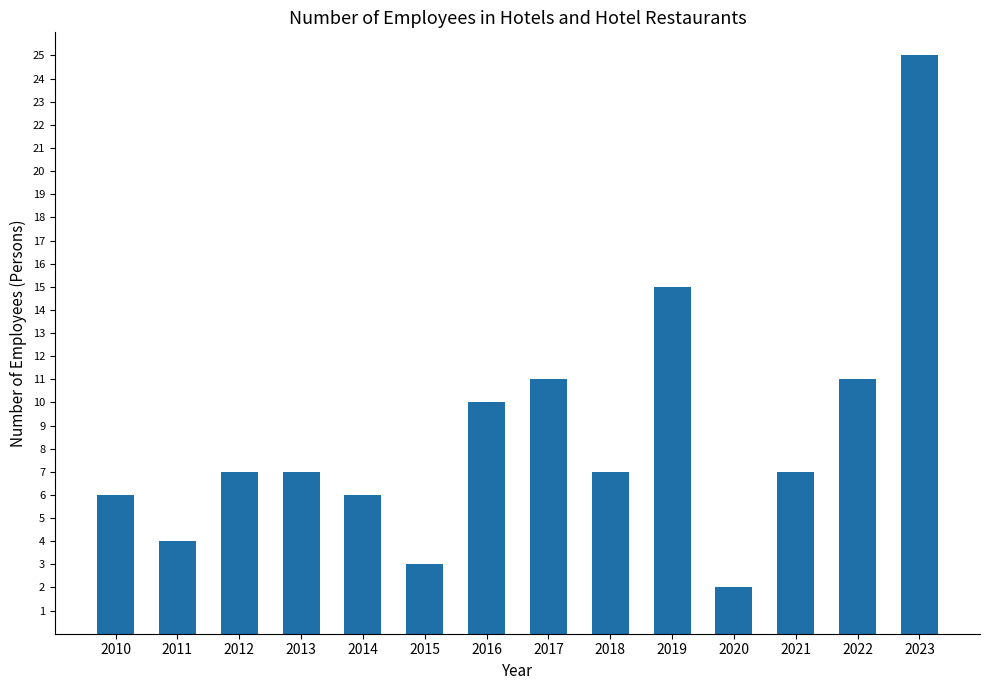

Reading left to right, transcribe all the data shown in this chart.

2010=6	2011=4	2012=7	2013=7	2014=6	2015=3	2016=10	2017=11	2018=7	2019=15	2020=2	2021=7	2022=11	2023=25